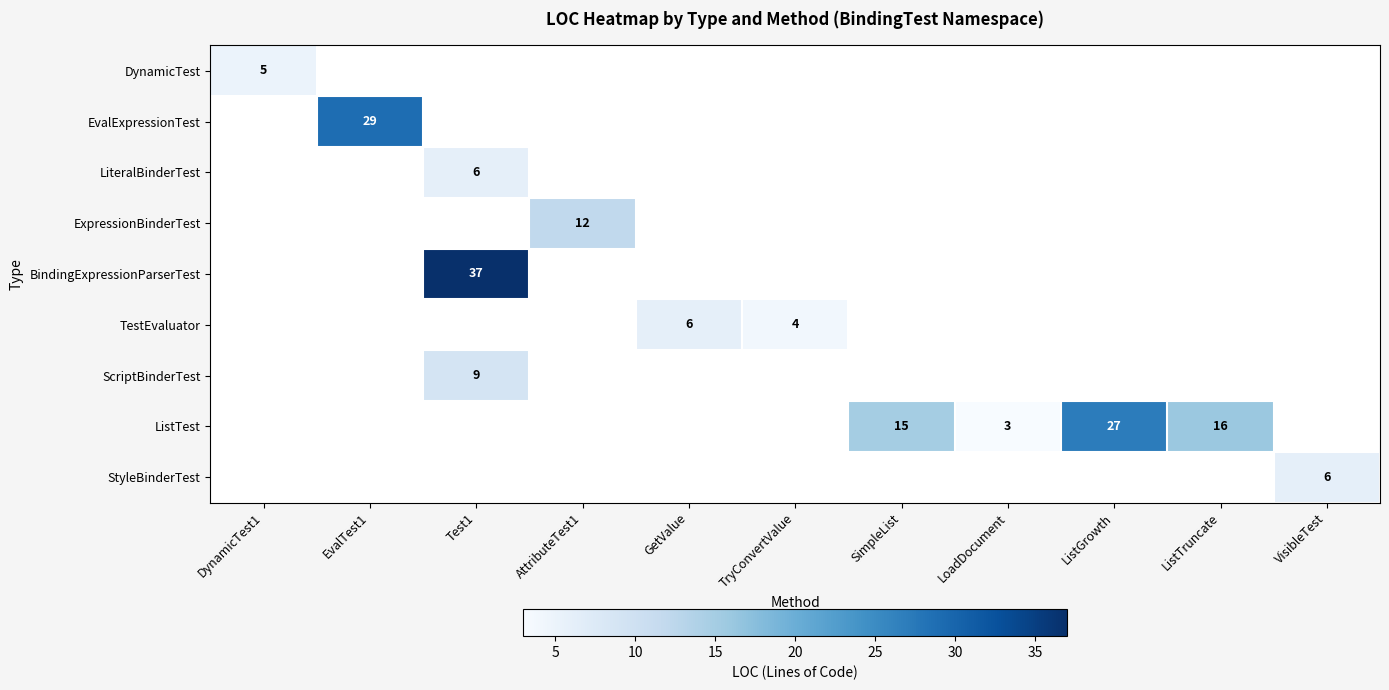

Which has a higher value, DynamicTest1 or SimpleList?

SimpleList